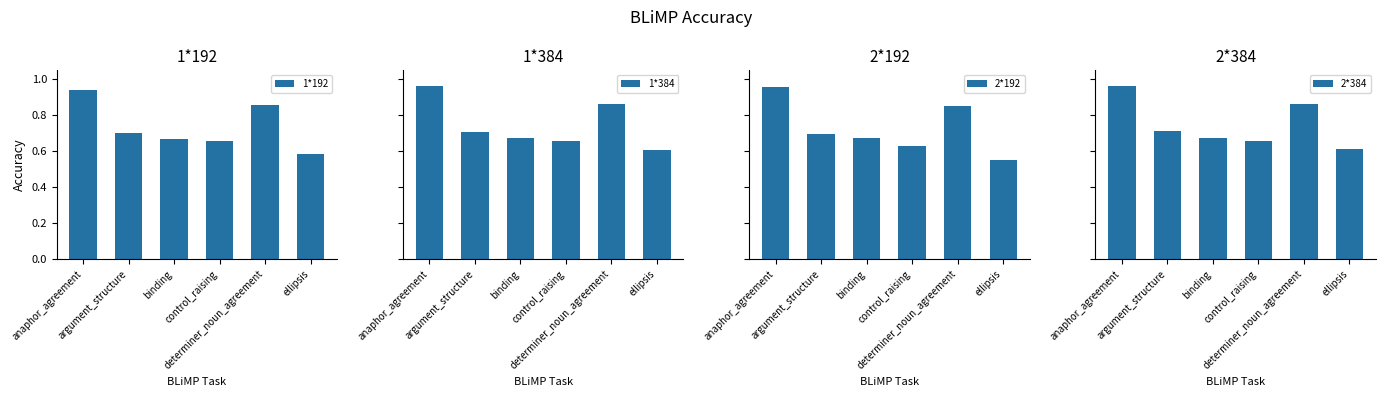

What is the label of the 1st bar from the right?

ellipsis